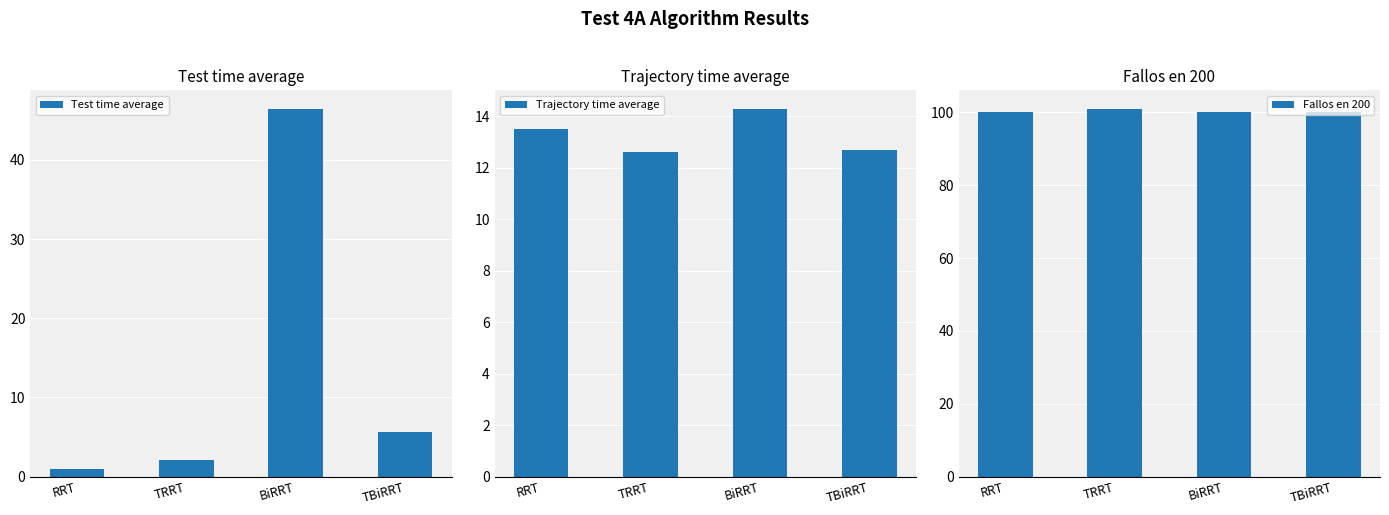

What is the spread (max minus min) of values at BiRRT?

85.7